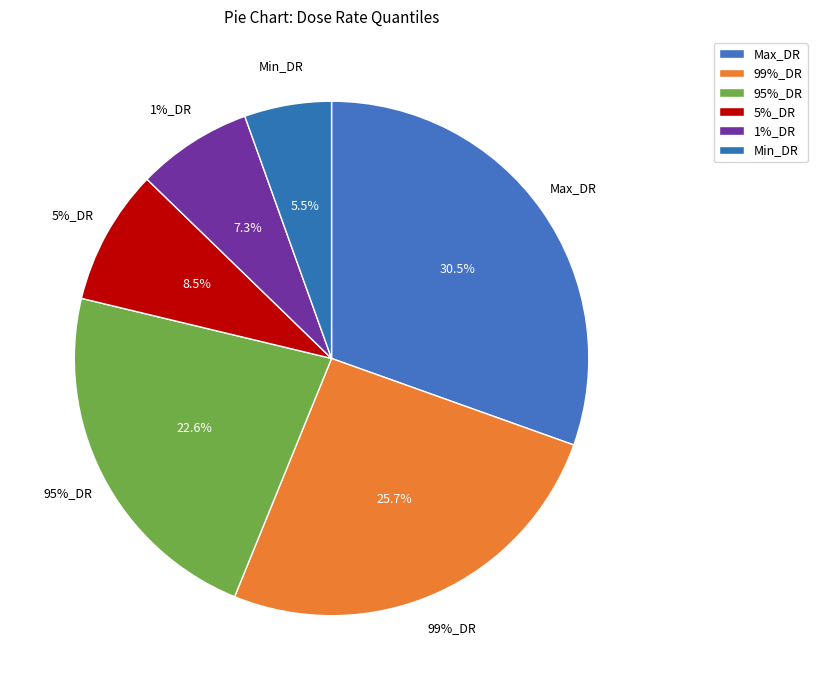

To the nearest percent, what is the average slice percentage?

17%